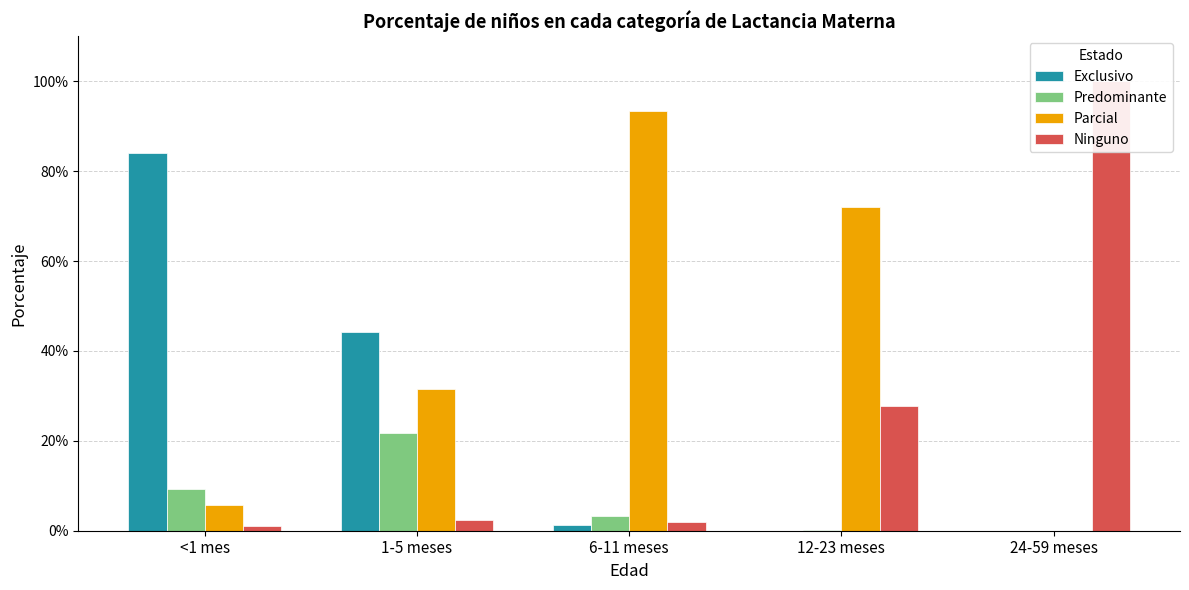

What position from the right is 24-59 meses?

1